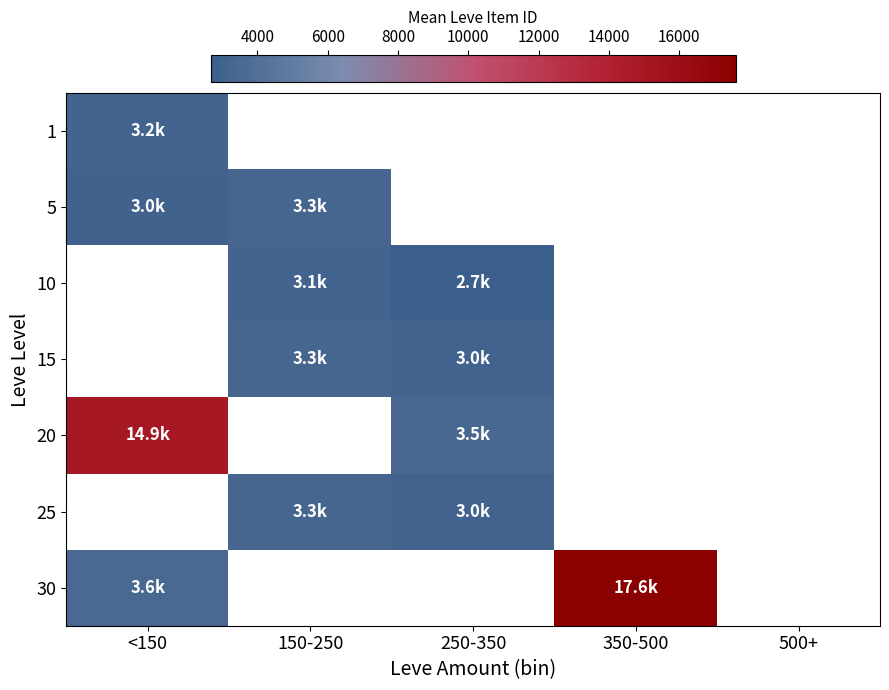

How many values in 30 are above zero?

2